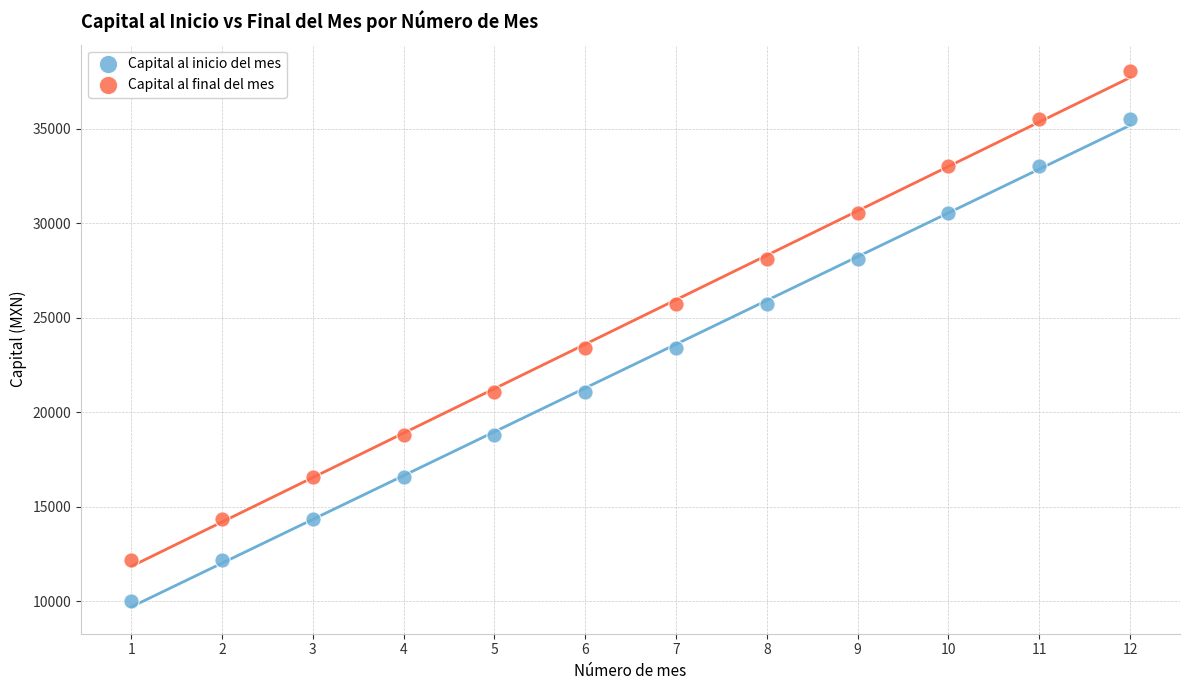

Which series has the largest Y range (max minus min)?

Capital al final del mes